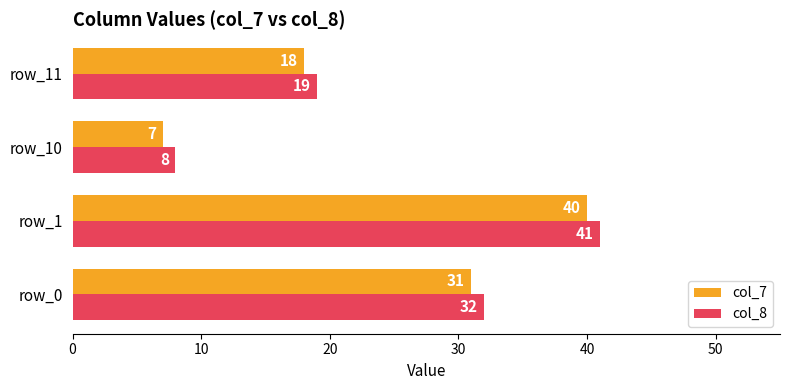

What is the maximum value for col_8?

41